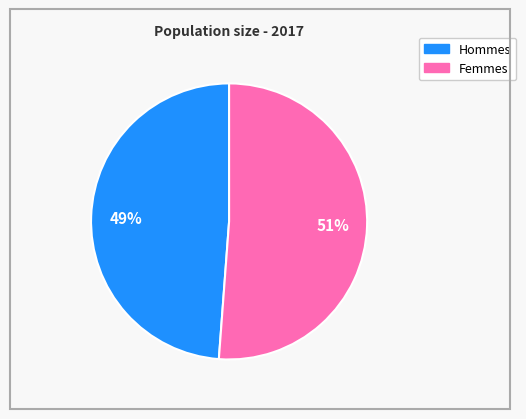

Is there any slice that represents more than half of the pie?

Yes